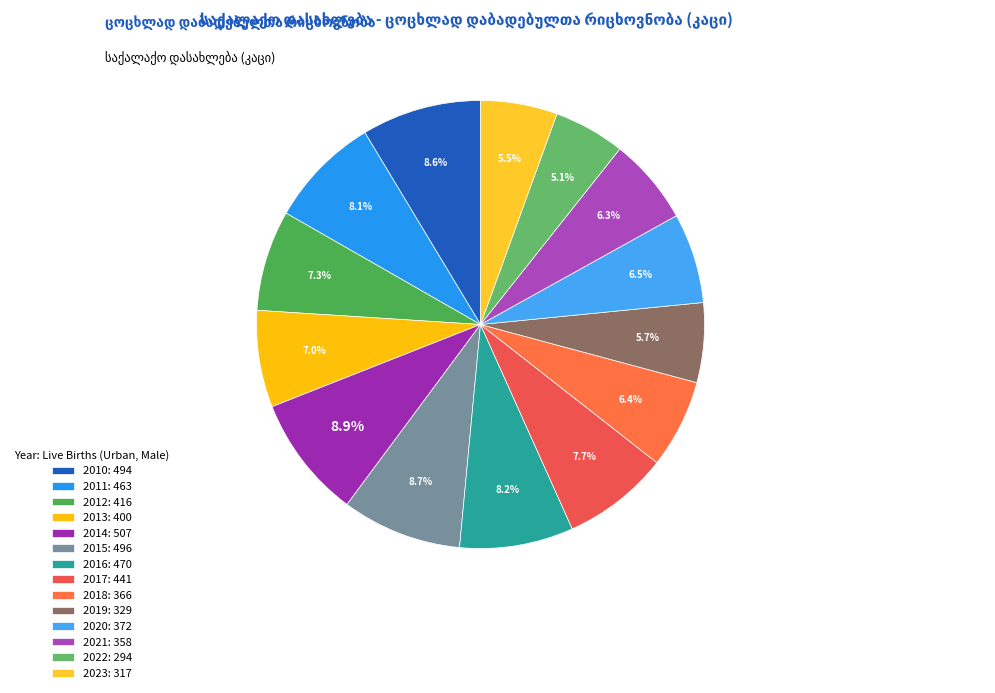

How many segments does this pie chart have?

14